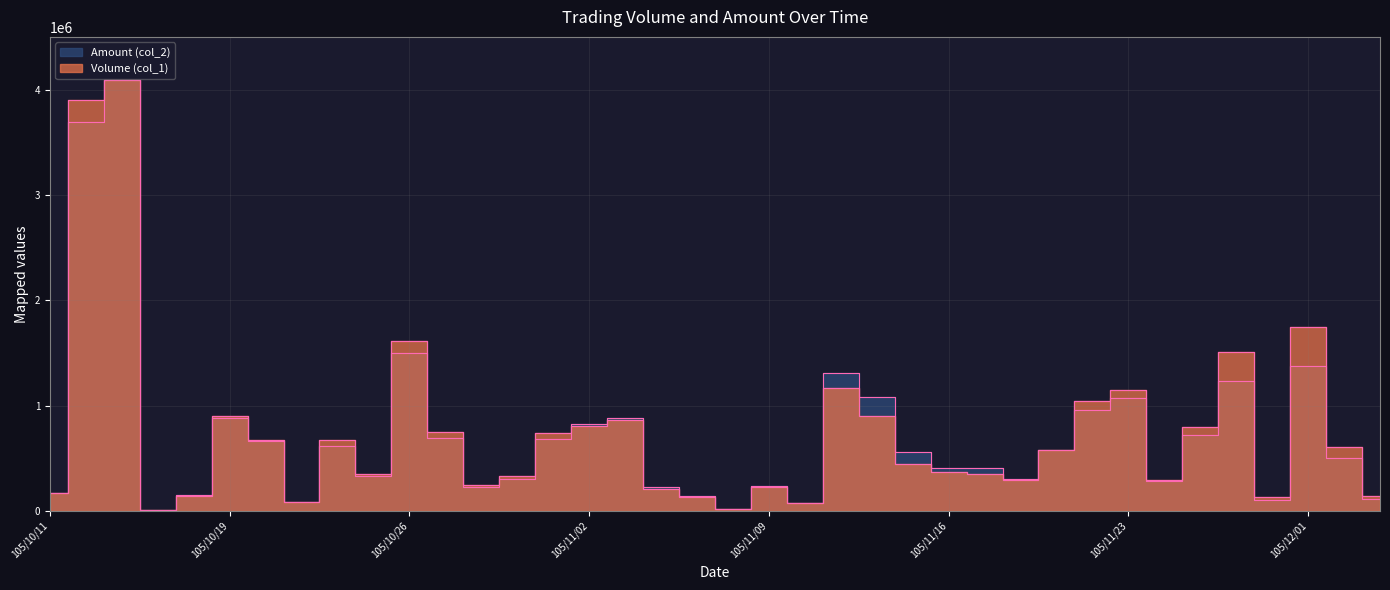

List the series in order of their peak value, highest first.

Volume (col_1), Amount (col_2)